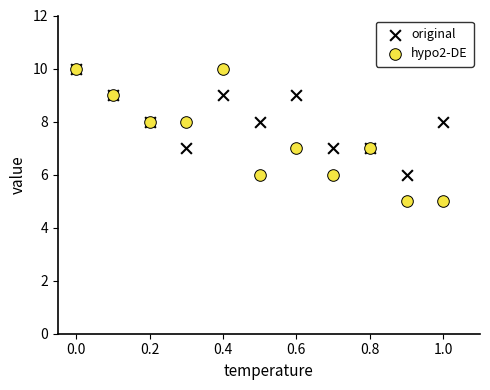

What are all the series names shown in the legend?

original, hypo2-DE